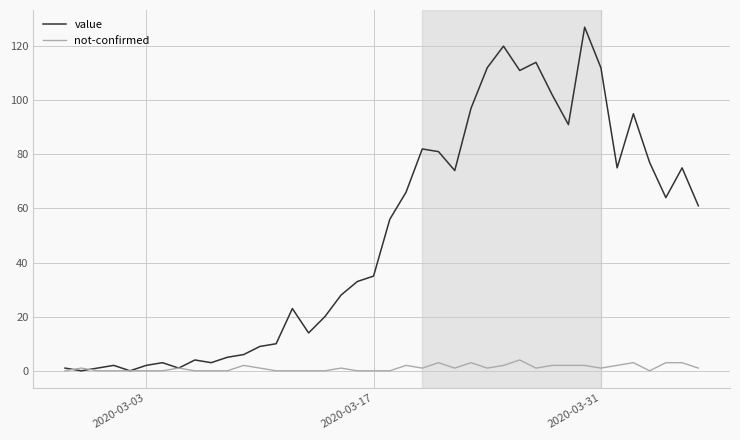

What is the greatest value displayed?

127